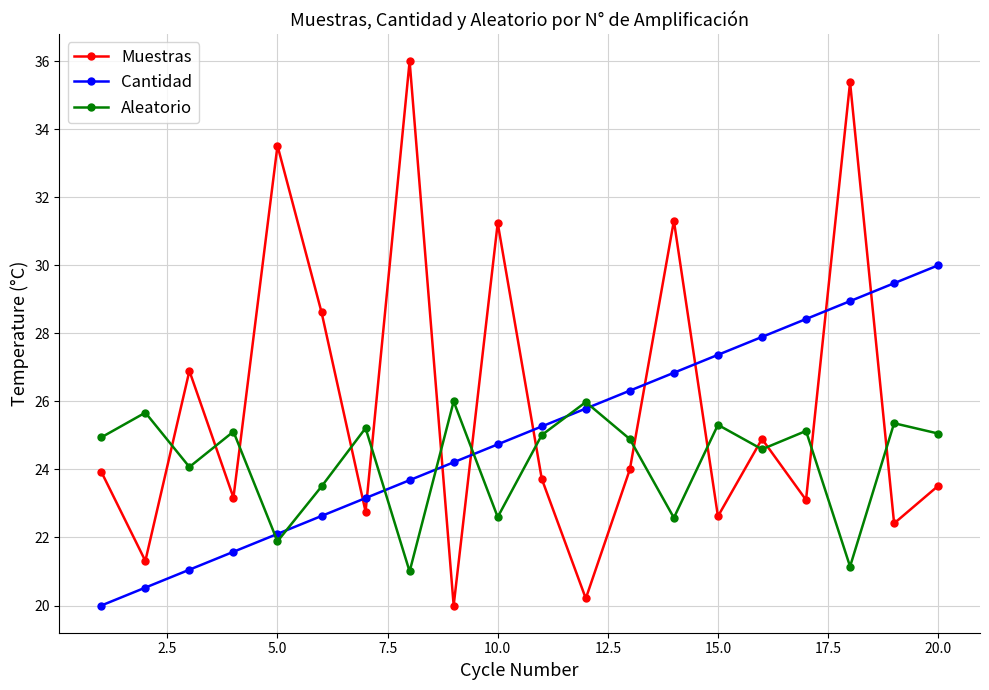

List the series in order of their overall mean, highest first.

Muestras, Cantidad, Aleatorio